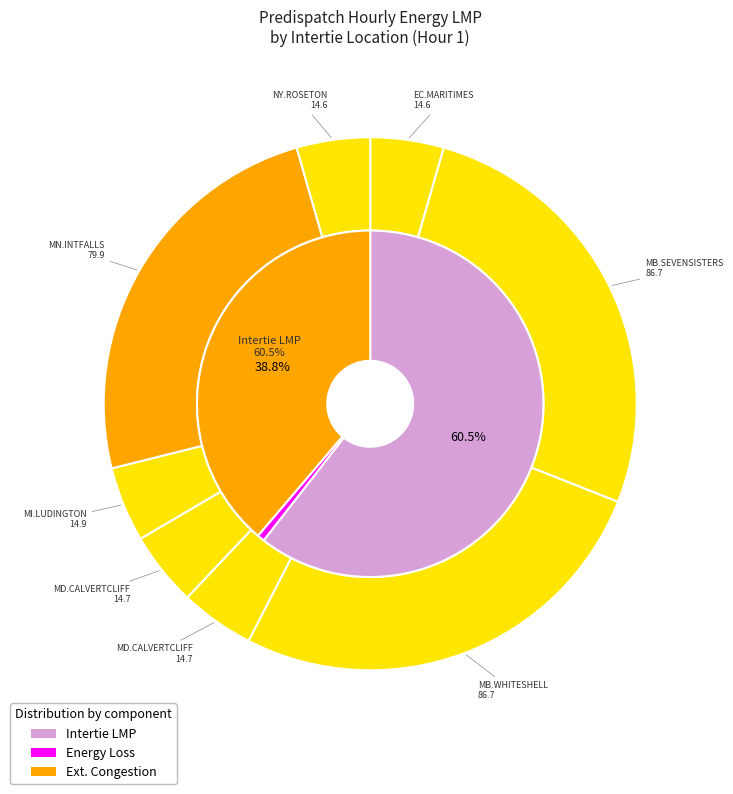

Which category has the biggest portion of the pie?

MB.SEVENSISTERS_MBSK